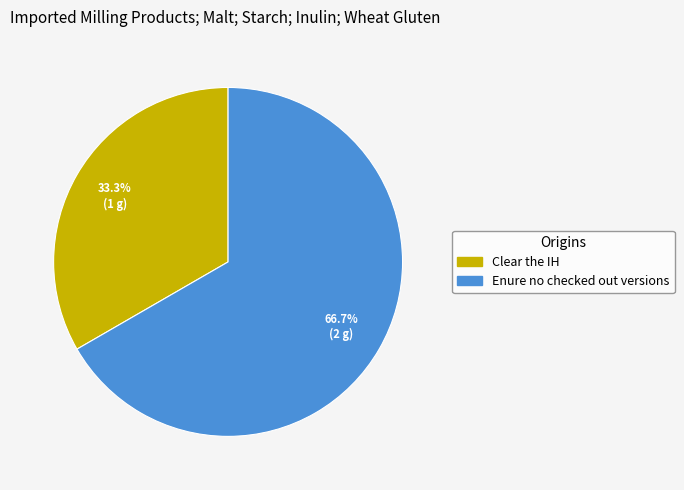

Count the number of slices in the pie.

2